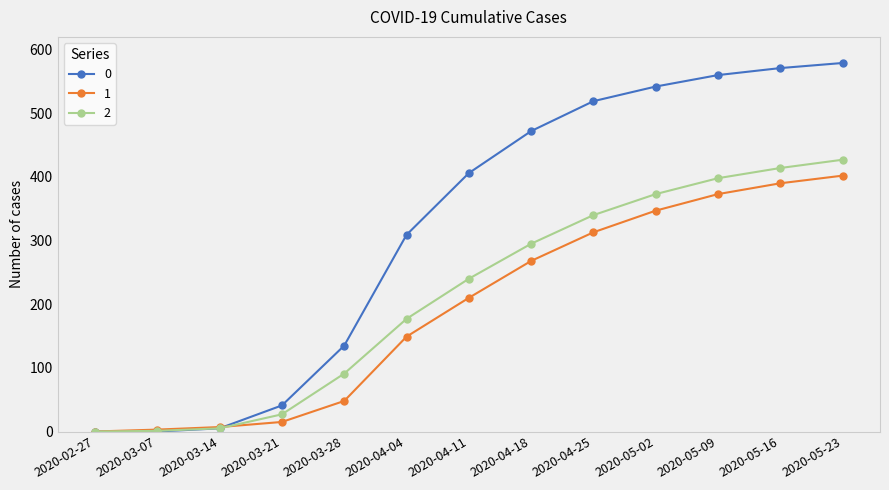

At how many categories does at least one series exceed 107?

9